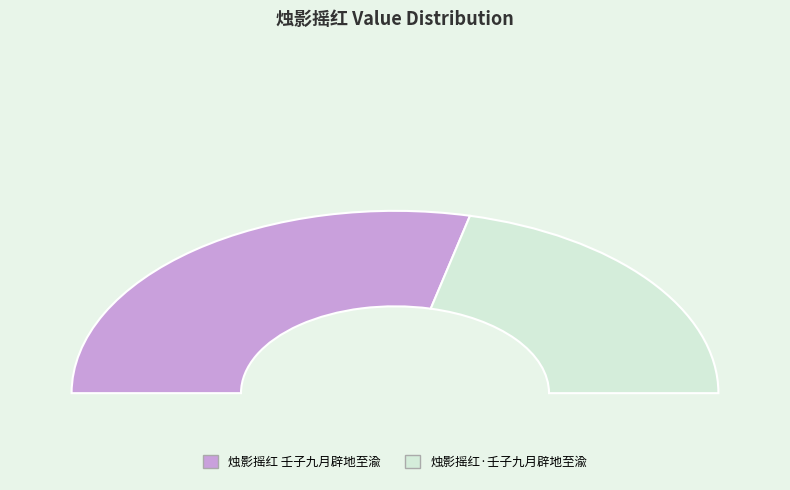

To the nearest percent, what portion does 烛影摇红·壬子九月辟地至渝 represent?

43%